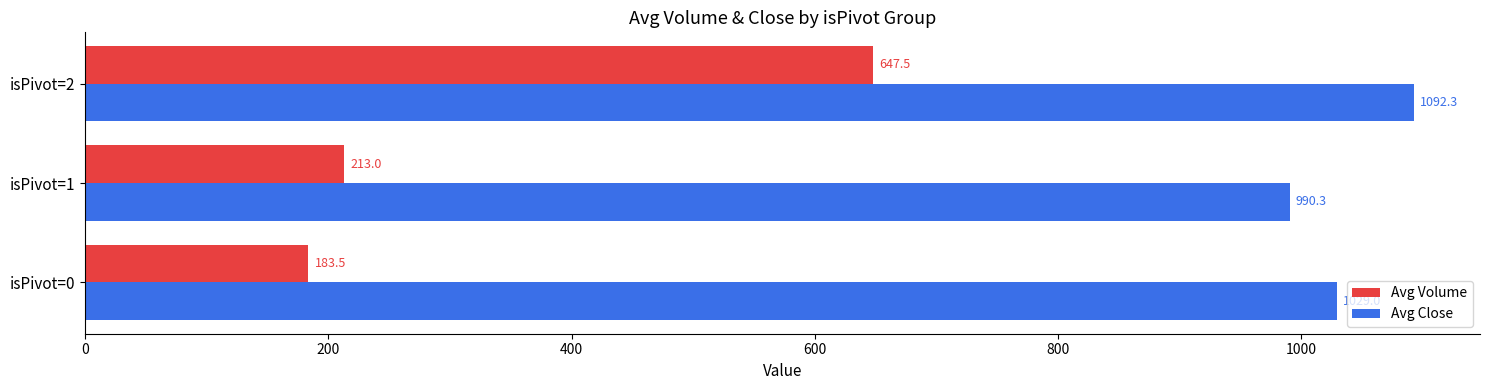

Read the Avg Volume value at isPivot=2.

647.5